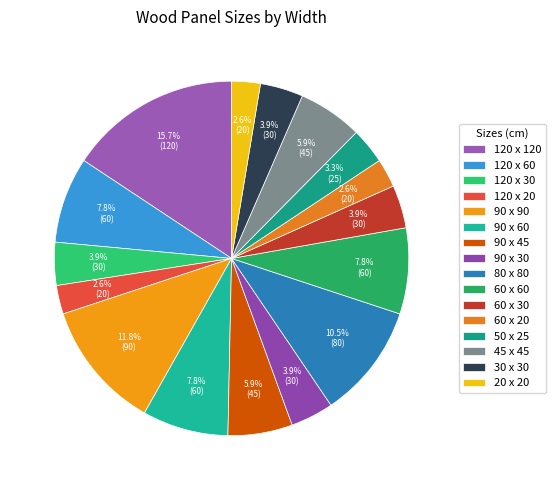

Does any single category account for the majority?

No